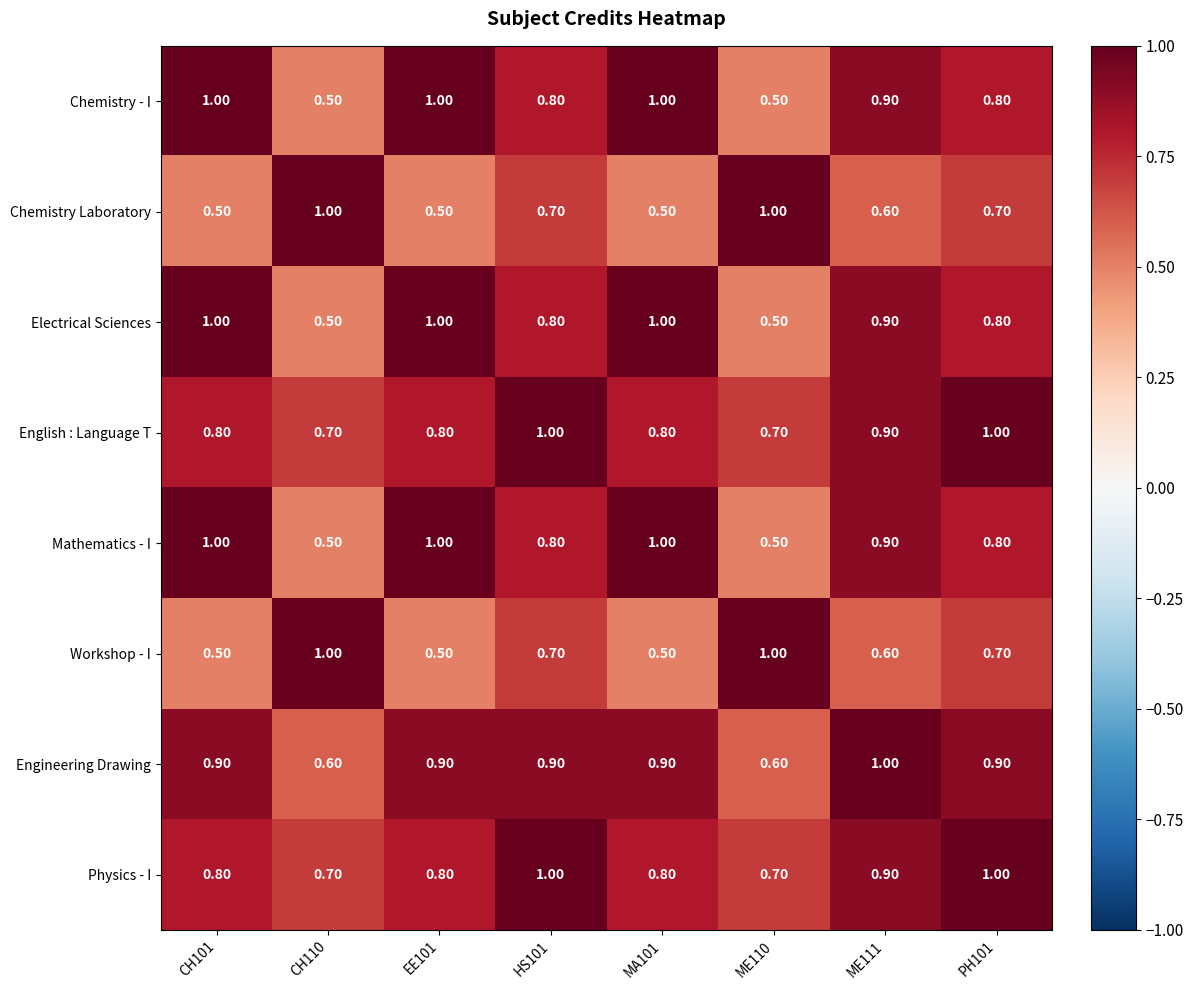

What is the total value across all series at HS101?

6.7